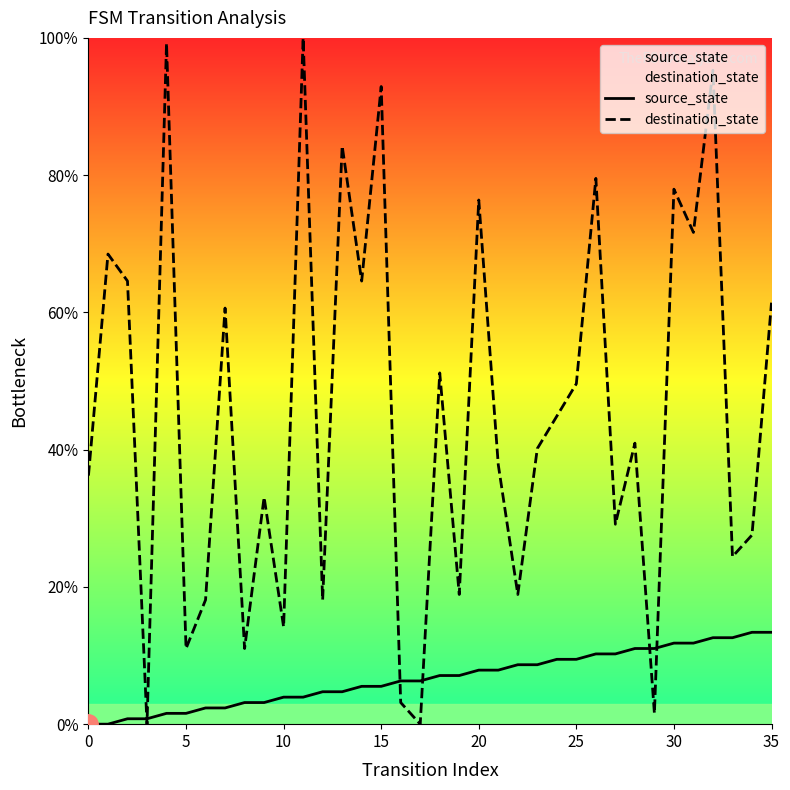

At which label is destination_state closest to 50?

25